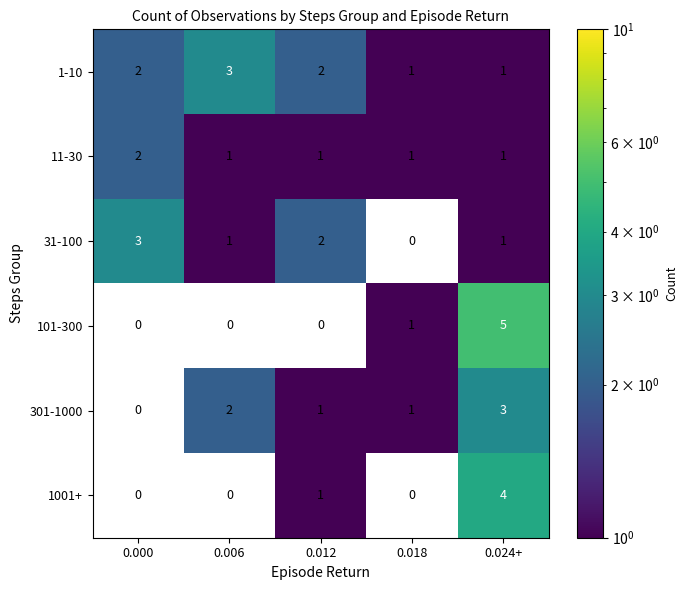

Count the 11-30 values in the range 1 to 2.

5